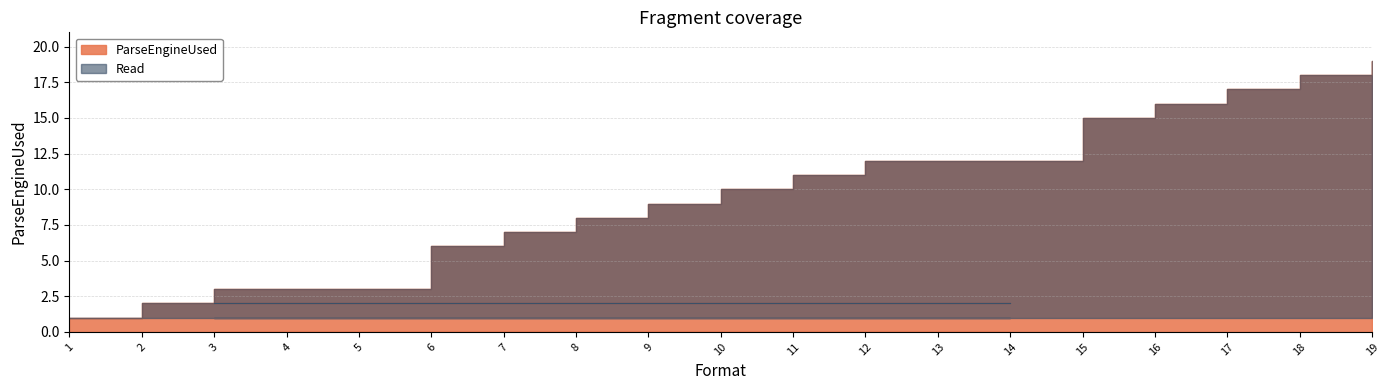

What is the value of the 14th point from the left?

12